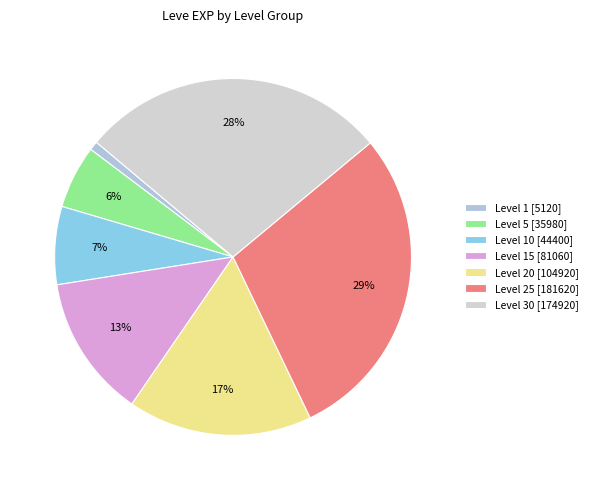

Is there a majority slice in this chart?

No